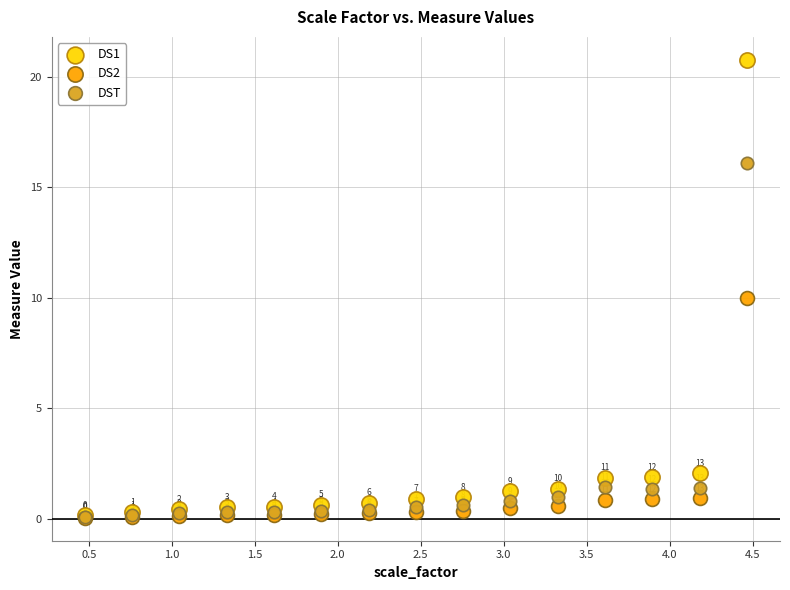

Which series contains the lowest Y value?

DS2